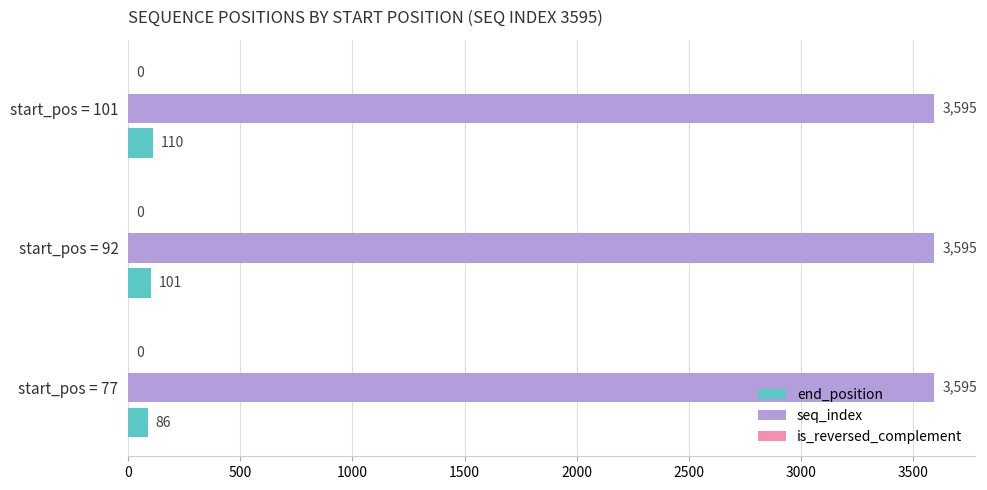

What is the highest value of the seq_index series?

3595